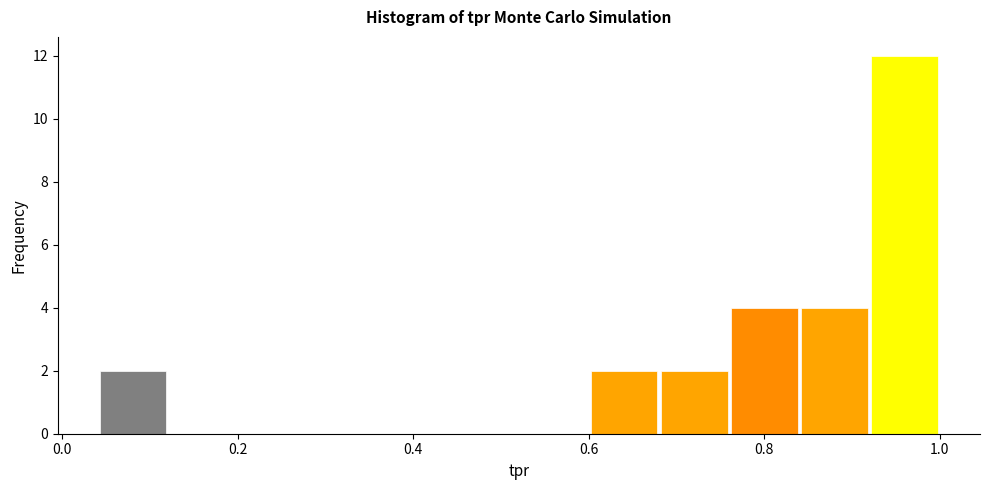

Around what value on the x-axis is the tallest bar? Give the approximate position of its centre, as read against the axis.

0.96